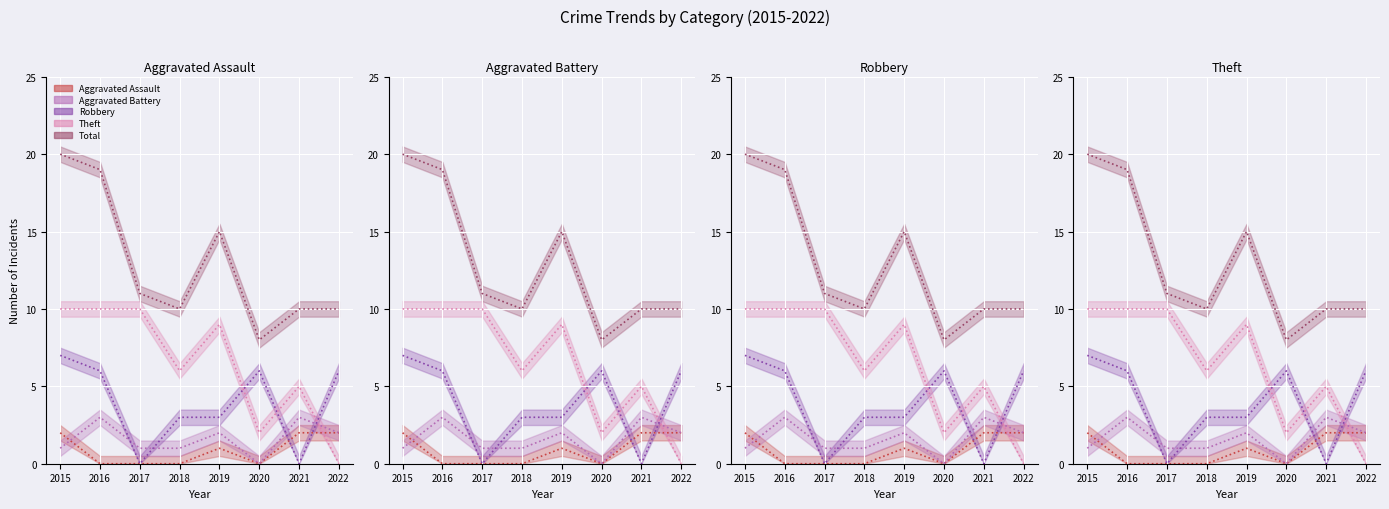

What is the difference between the maximum and minimum values in the Theft line series?

10